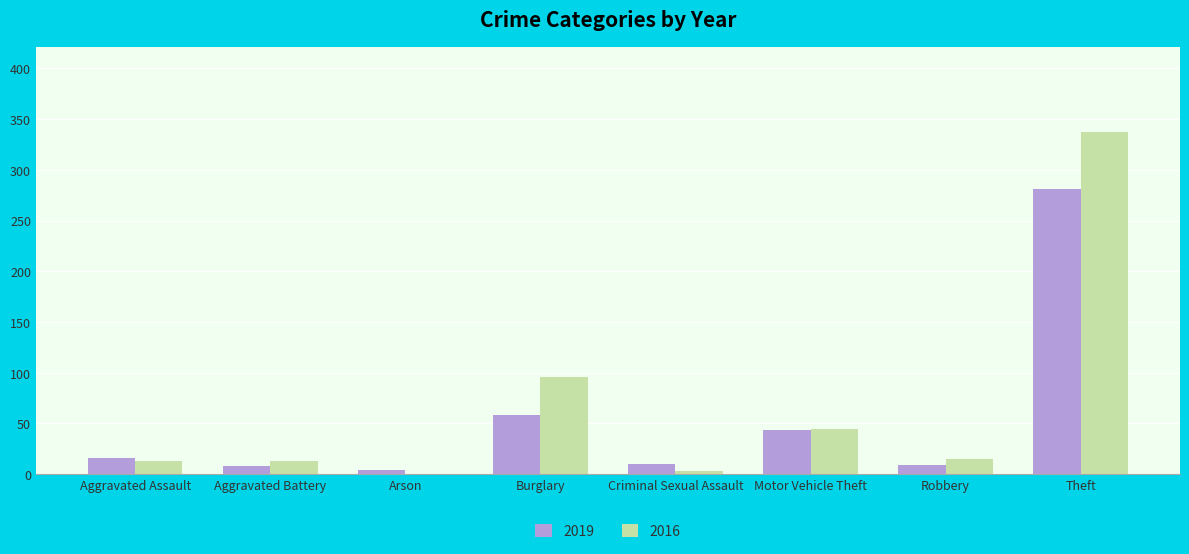

Where is 2019 nearest to the value 142?

Burglary